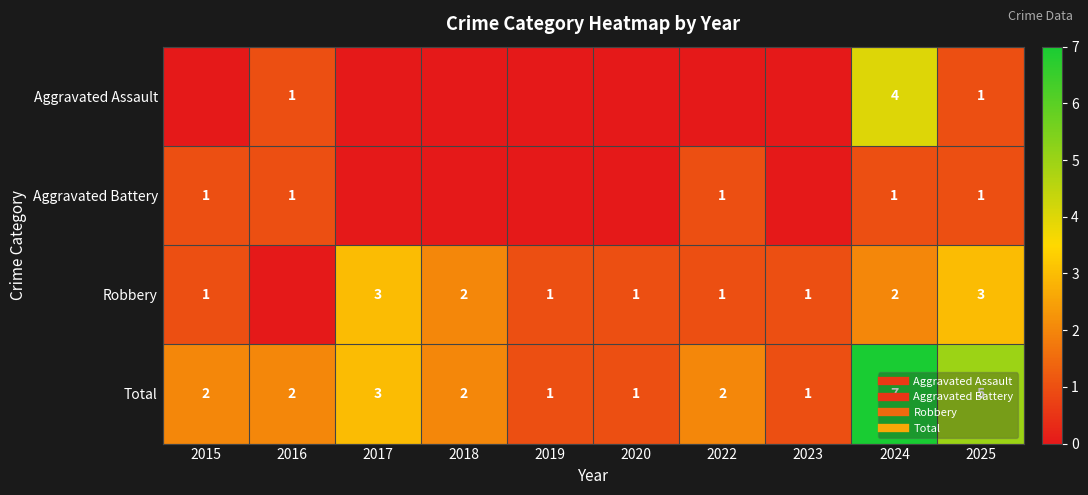

Which label corresponds to the largest value in the chart?

2024